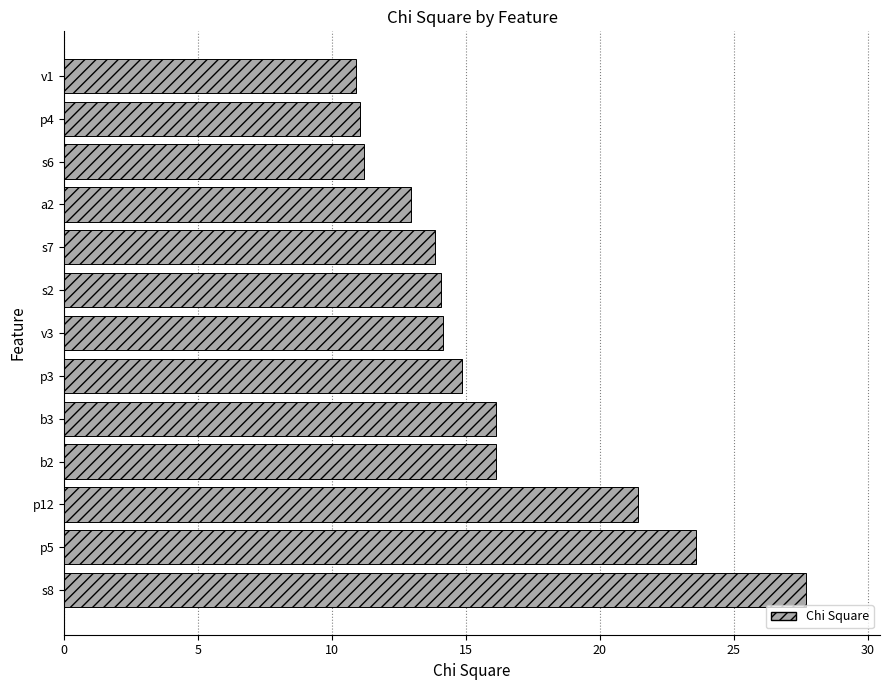

What is the smallest value displayed?

10.9